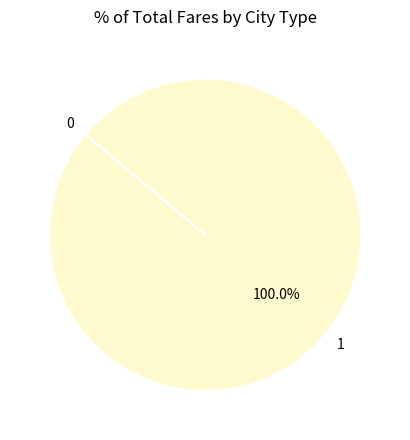

Which slice represents more than half of the pie?

1